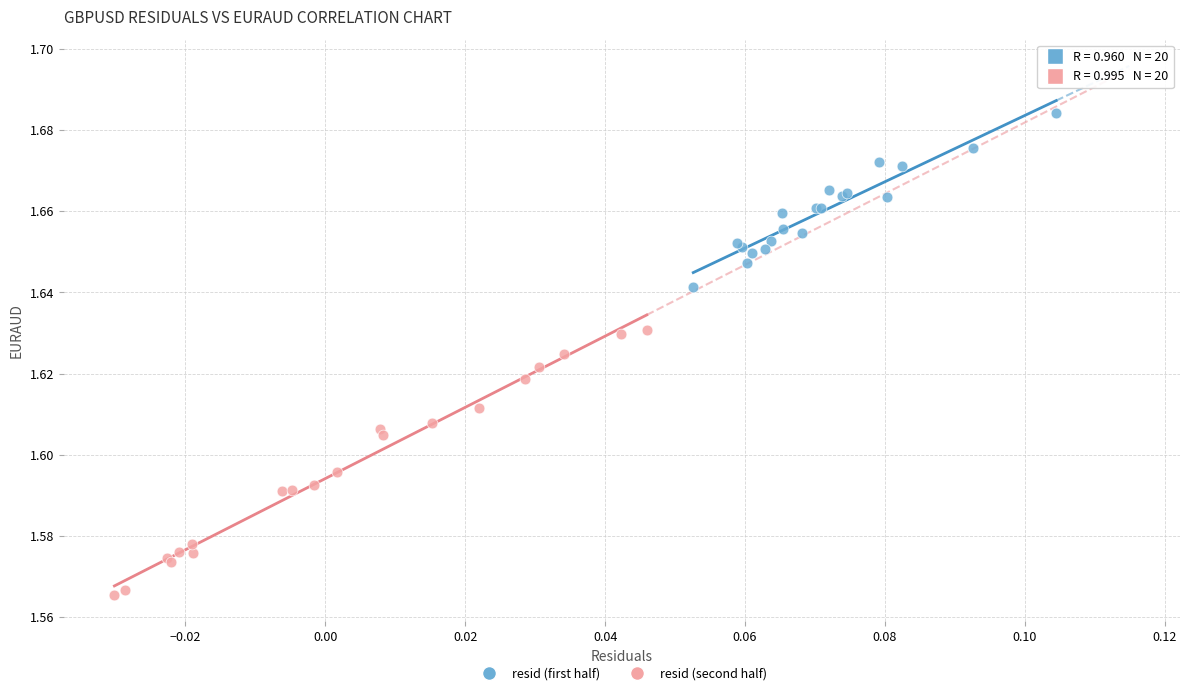

Which series reaches the minimum Y coordinate?

resid (second half)